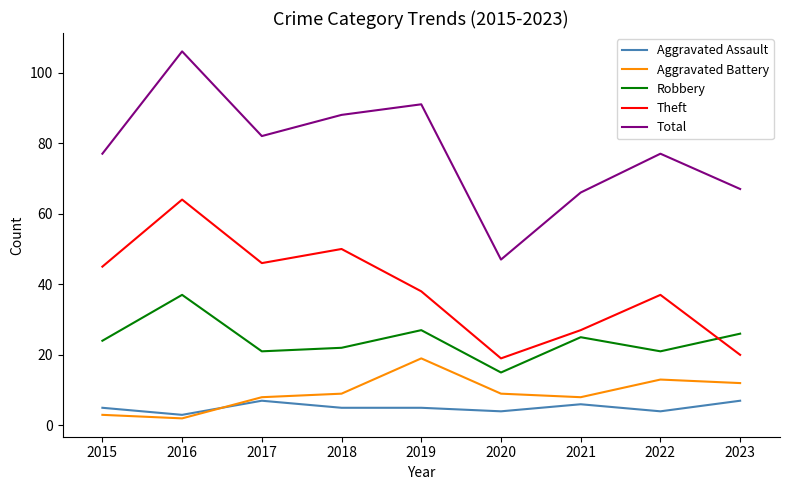

At which category is the sum across all series the highest?

2016